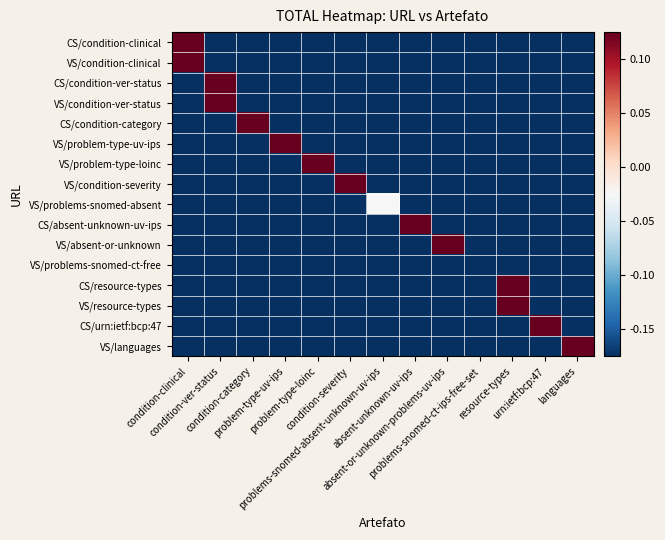

Rank the series at condition-ver-status from lowest to highest value.

CS/condition-clinical, VS/condition-clinical, CS/condition-category, VS/problem-type-uv-ips, VS/problem-type-loinc, VS/condition-severity, VS/problems-snomed-absent, CS/absent-unknown-uv-ips, VS/absent-or-unknown, VS/problems-snomed-ct-free, CS/resource-types, VS/resource-types, CS/urn:ietf:bcp:47, VS/languages, CS/condition-ver-status, VS/condition-ver-status